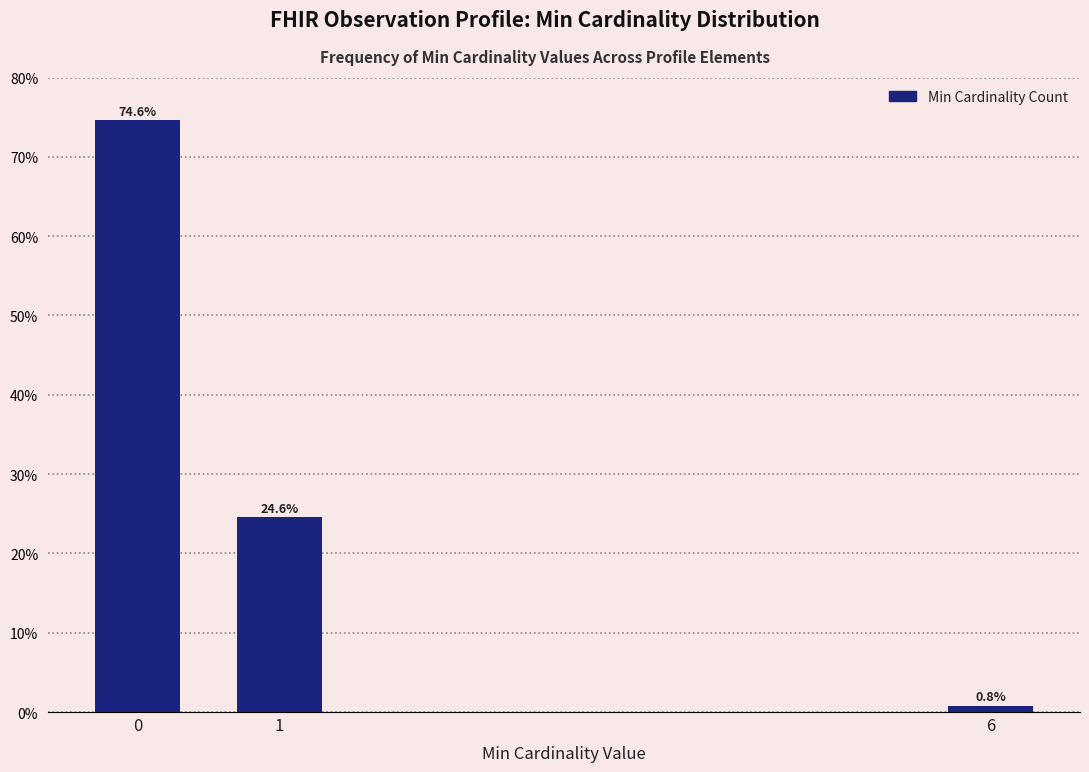

Reading left to right, transcribe all the data shown in this chart.

74.6	24.6	0.8